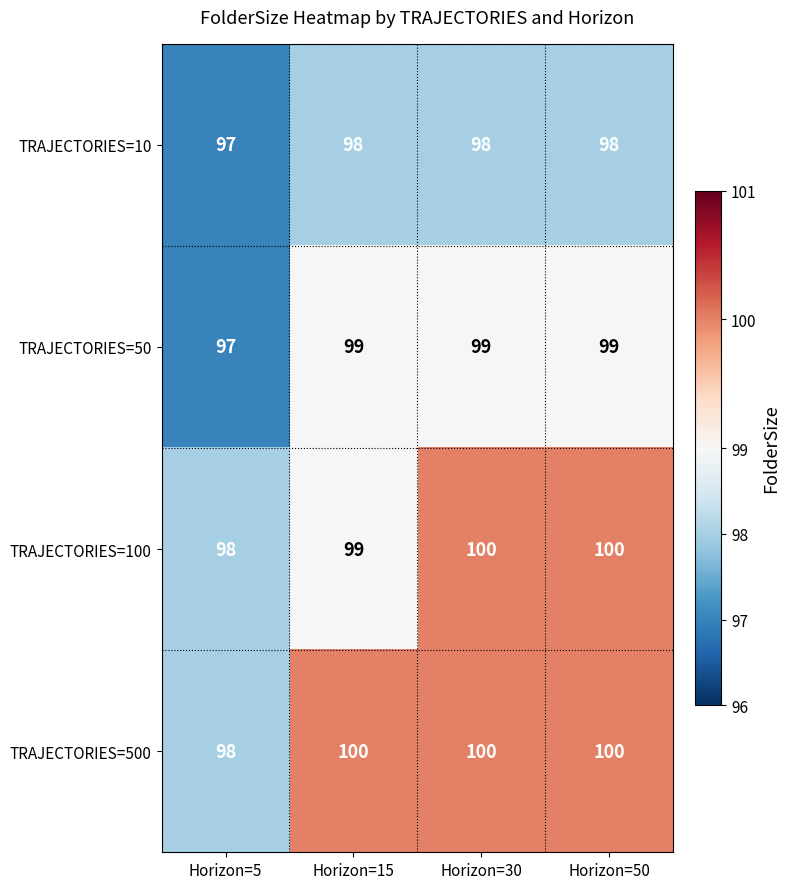

How many data points does each series have?

4